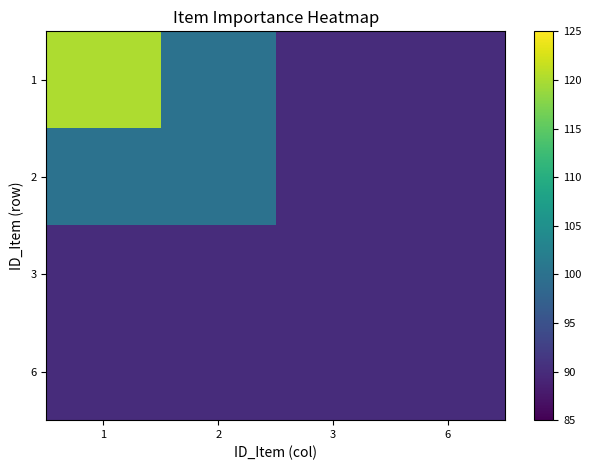

Which series has the widest spread of values?

1